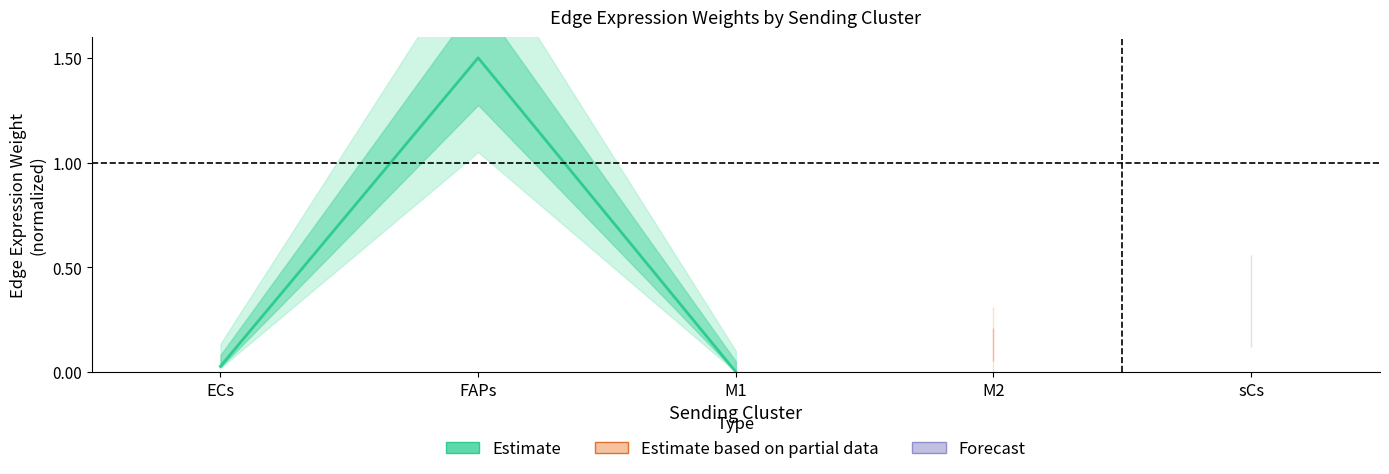

What position from the right is ECs?

3